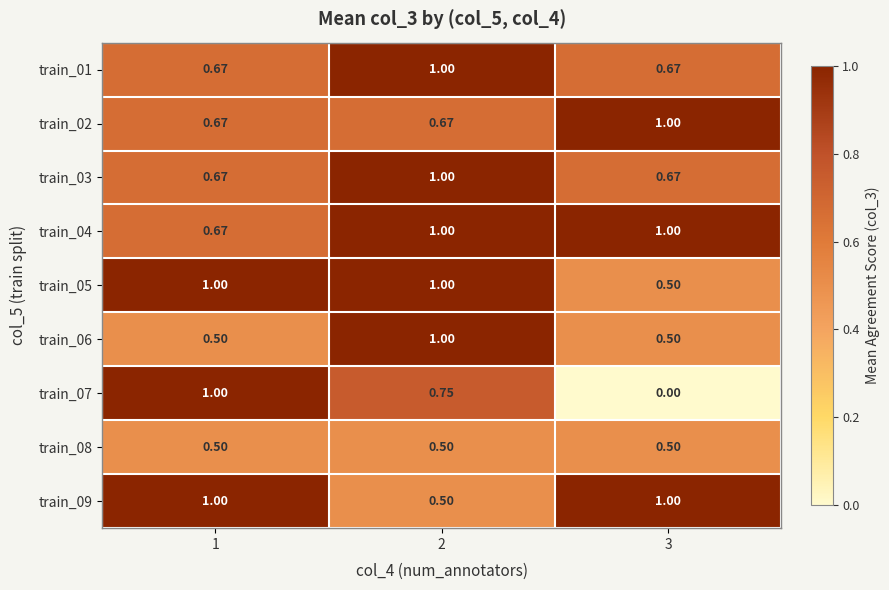

What is the spread (max minus min) of values at 1?

0.5